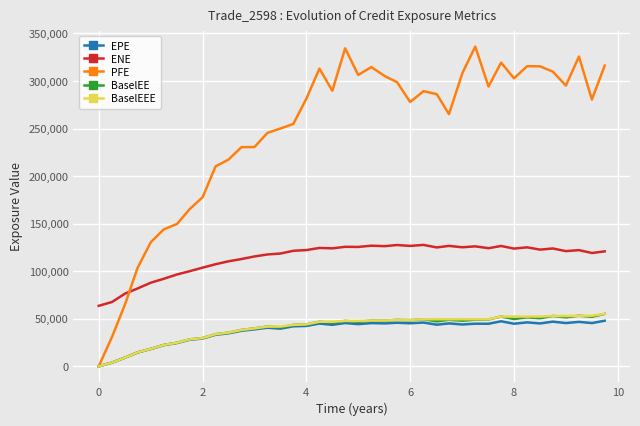

Which series has the widest spread of values?

PFE